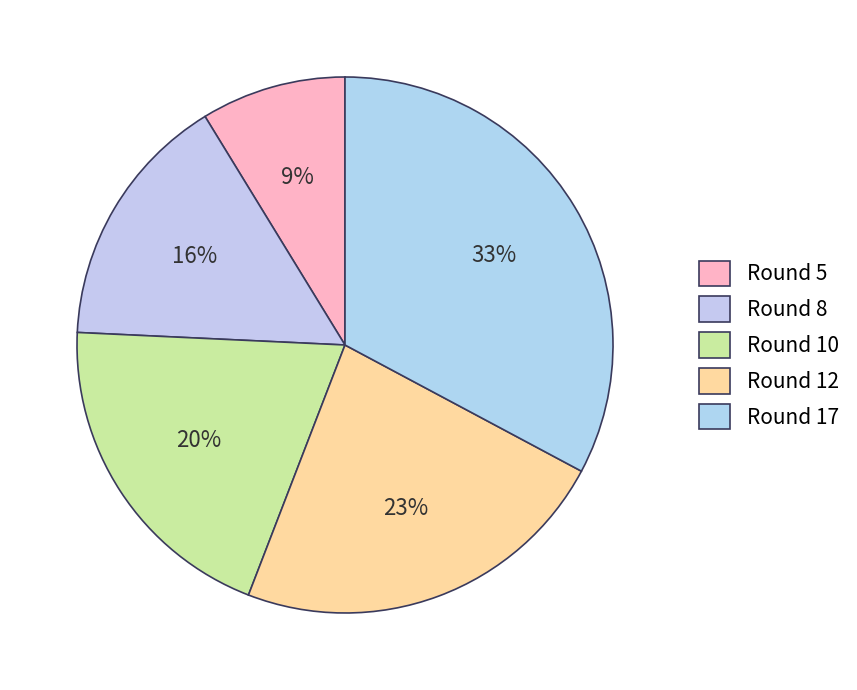

Rank the categories by value from highest to lowest.

Round 17, Round 12, Round 10, Round 8, Round 5